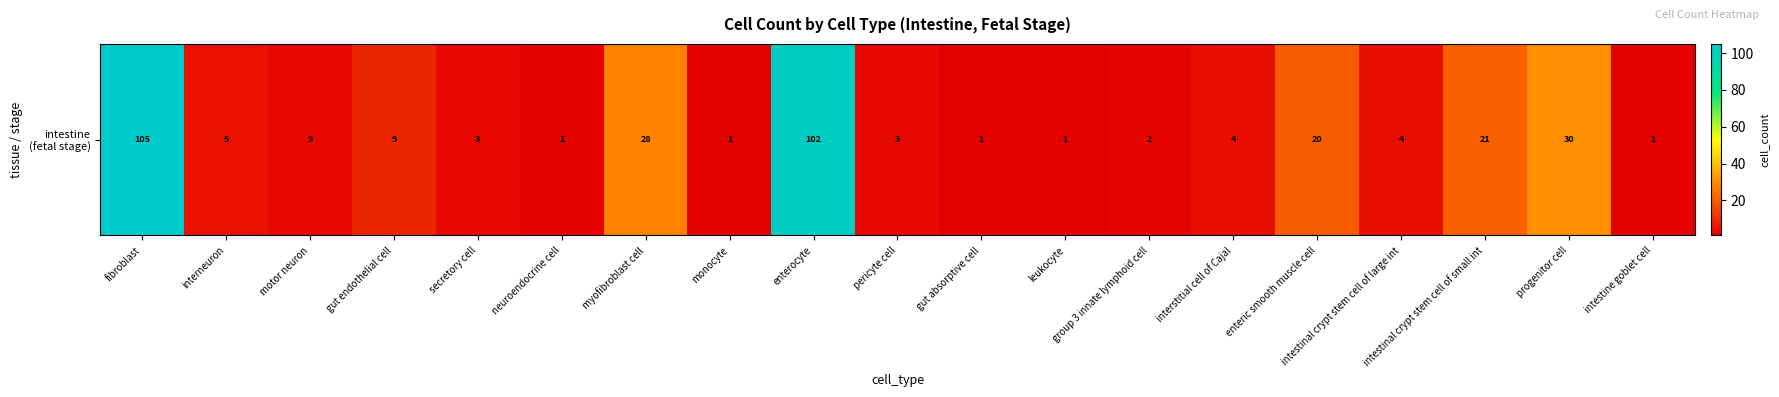

Reading right to left, transcribe all the data shown in this chart.

intestine goblet cell=1	progenitor cell=30	intestinal crypt stem cell of small int=21	intestinal crypt stem cell of large int=4	enteric smooth muscle cell=20	interstitial cell of Cajal=4	group 3 innate lymphoid cell=2	leukocyte=1	gut absorptive cell=1	pericyte cell=3	enterocyte=102	monocyte=1	myofibroblast cell=28	neuroendocrine cell=1	secretory cell=3	gut endothelial cell=9	motor neuron=3	interneuron=5	fibroblast=105